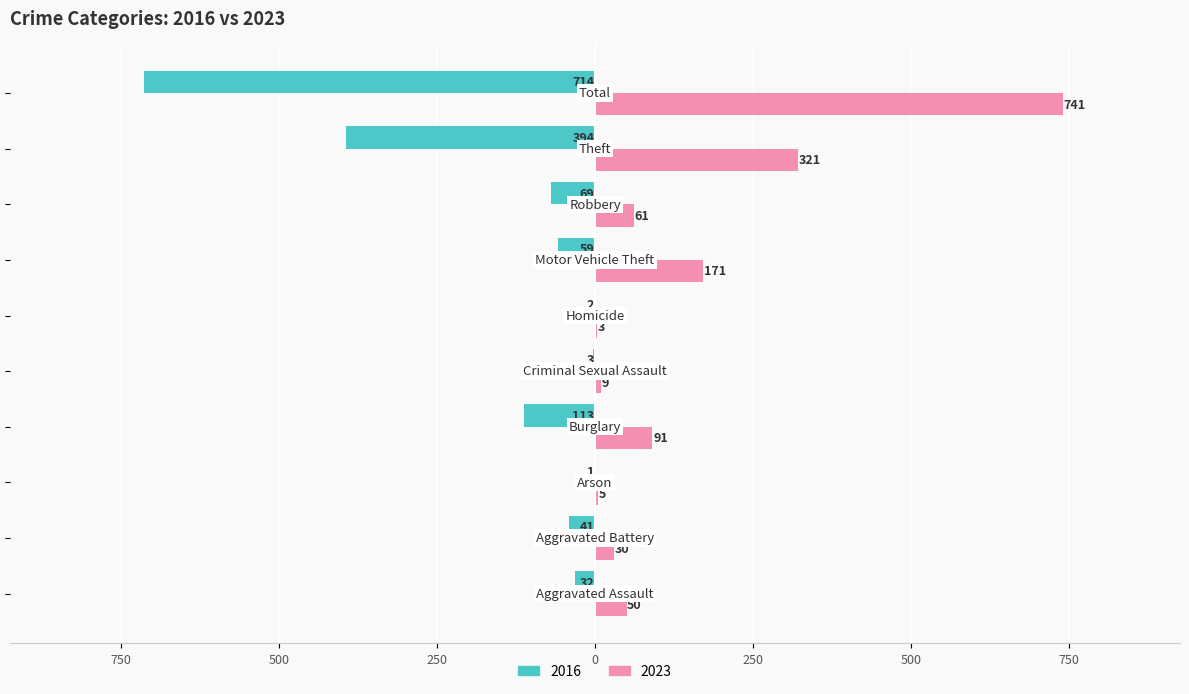

At which label does 2023 reach its minimum?

Homicide